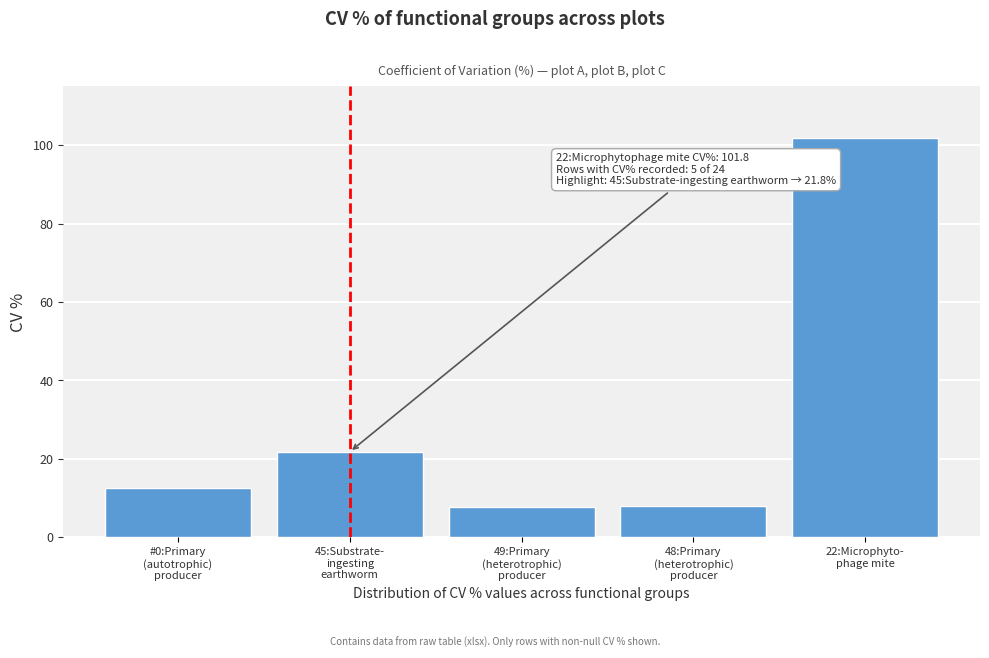

What is the value of the 4th bar from the left?

8.0